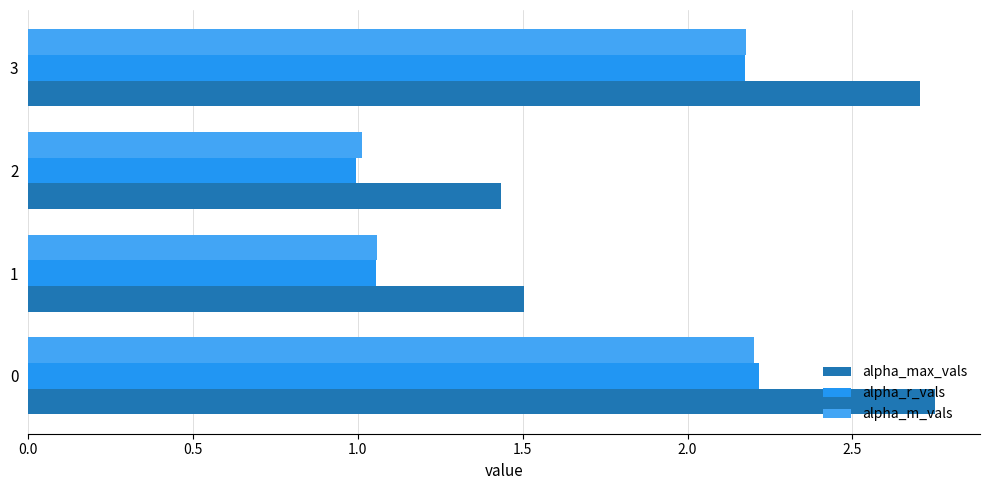

At how many categories does at least one series exceed 1?

4